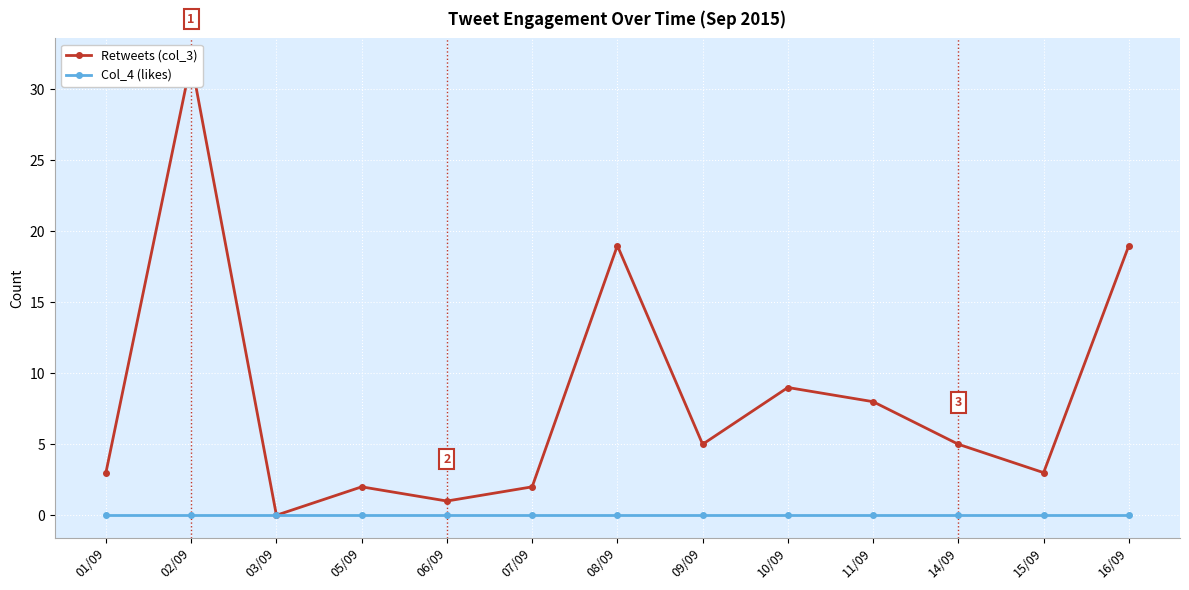

True or false: Retweets (col_3) and Col_4 (likes) intersect in this chart.

False